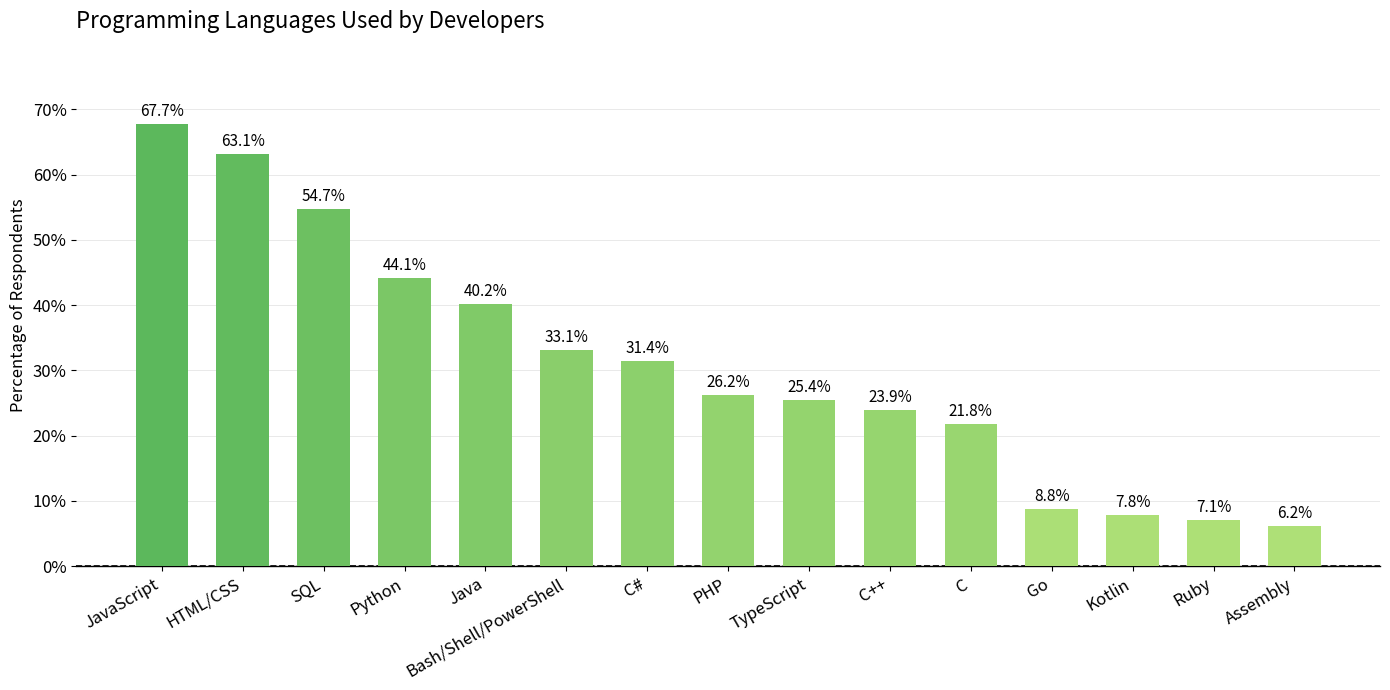

Which label corresponds to the smallest value in the chart?

Assembly